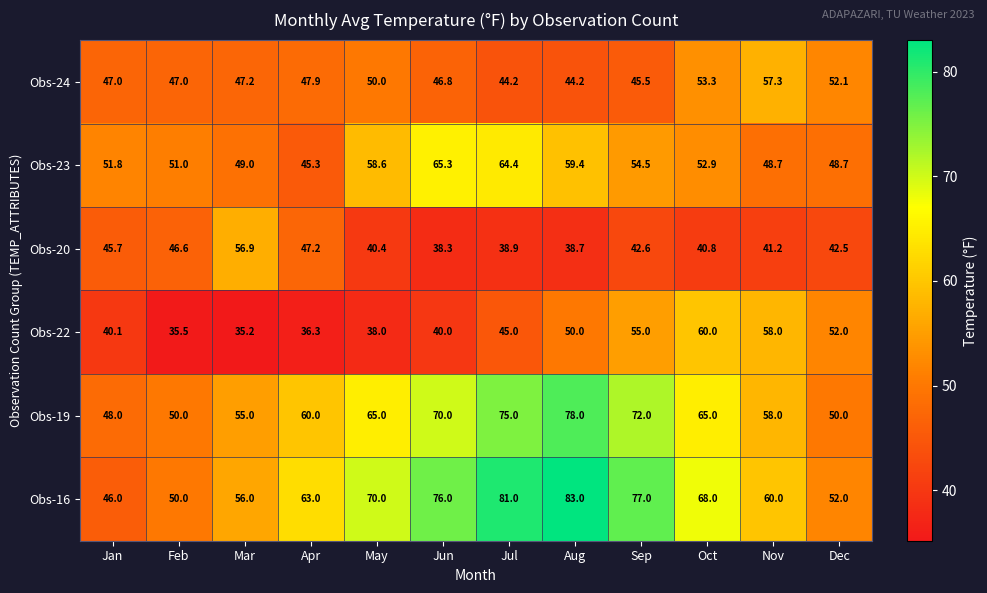

What value does the Obs-22 series have at May?

38.0